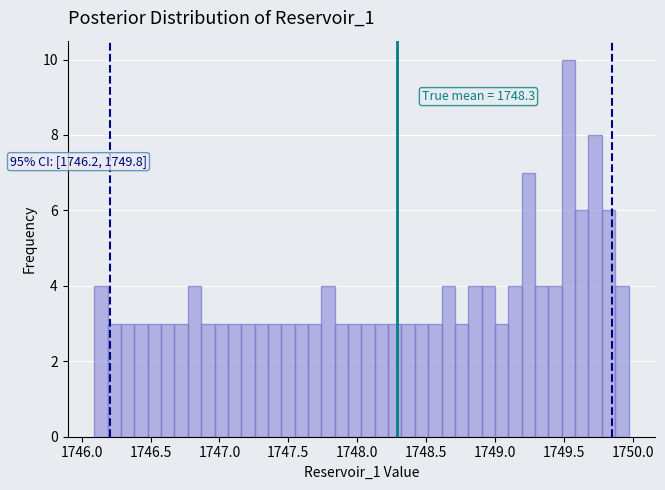

Around what value on the x-axis is the tallest bar? Give the approximate position of its centre, as read against the axis.

1749.55